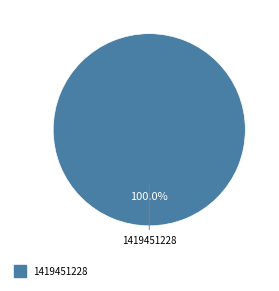

Is there any slice that represents more than half of the pie?

Yes